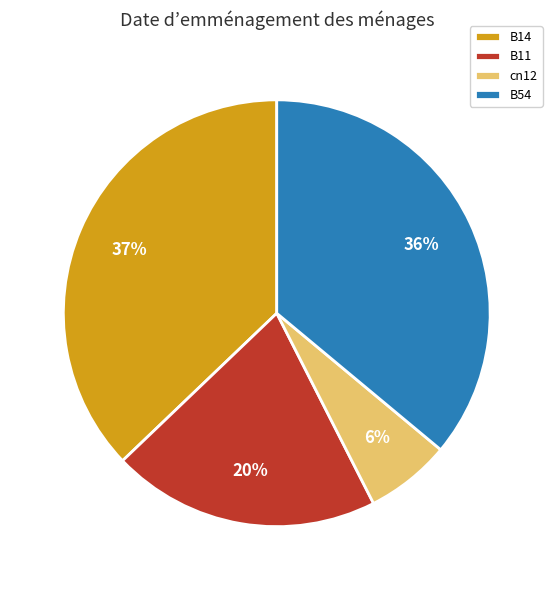

Which category has the smallest portion of the pie?

cn12